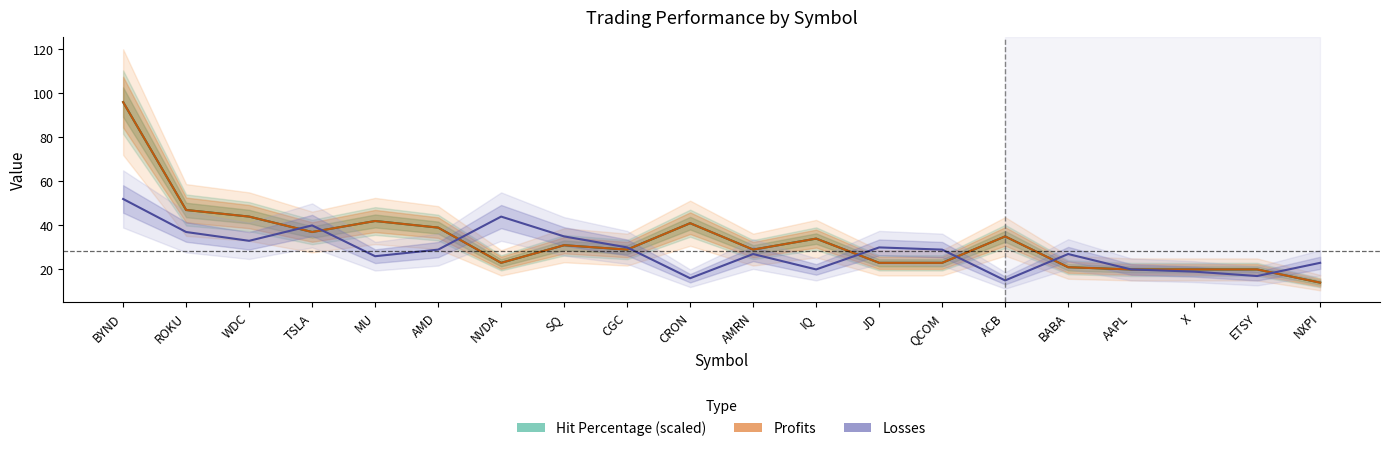

Which series has the largest range (max minus min)?

Hit Percentage (scaled)